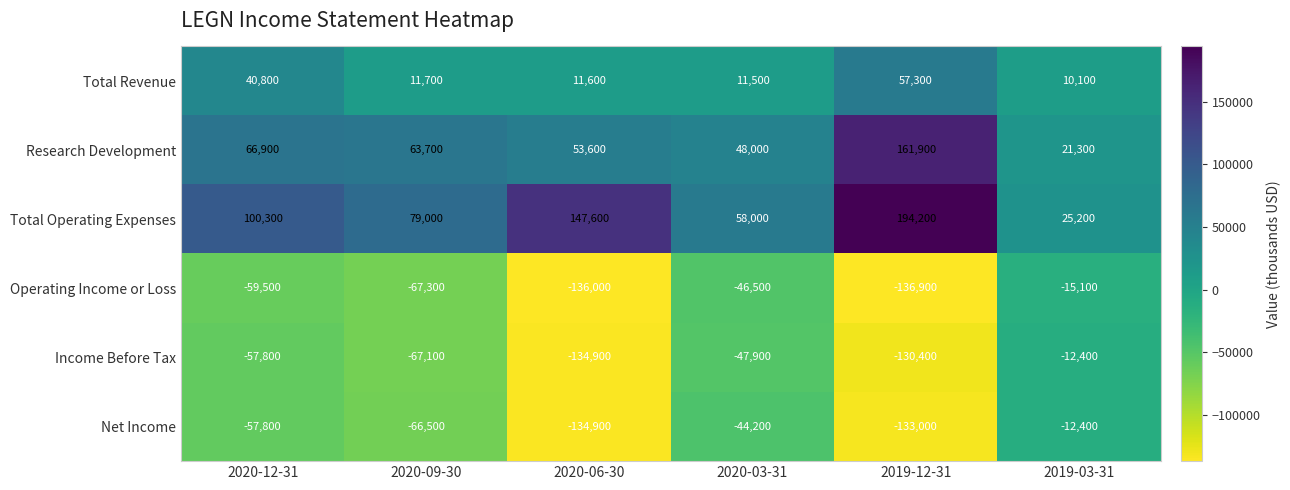

Which category has the highest value across all series?

2019-12-31